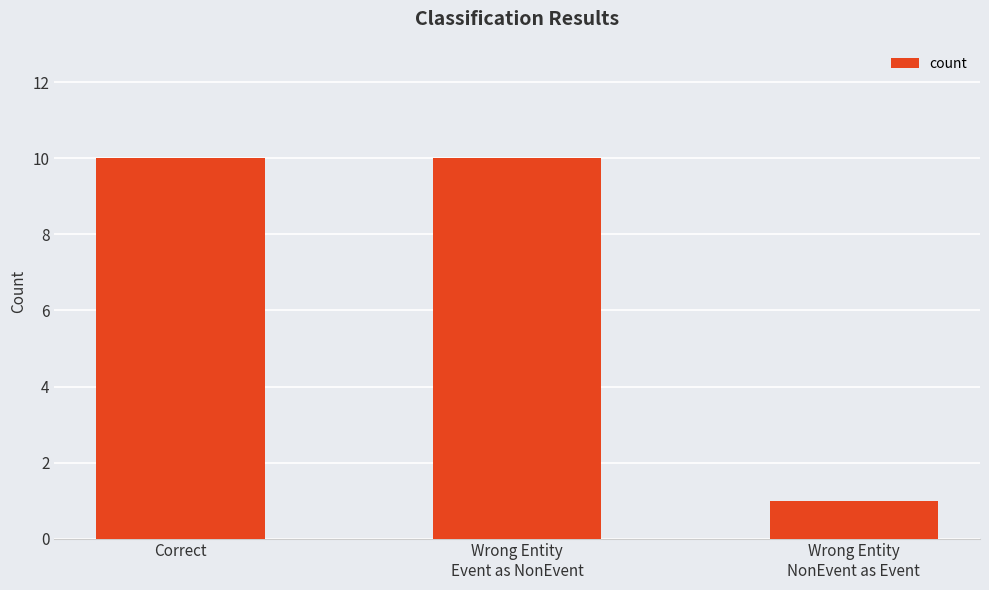

True or false: the data shows 10 at Correct.

True